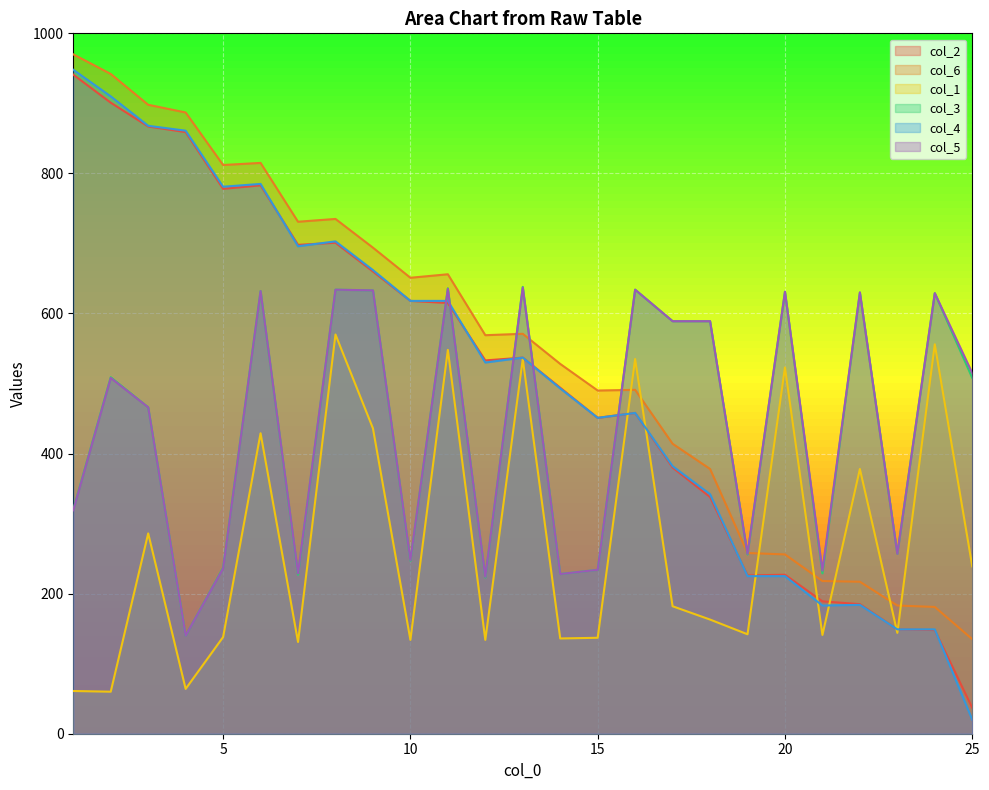

At which label does col_6 first exceed 569?

1